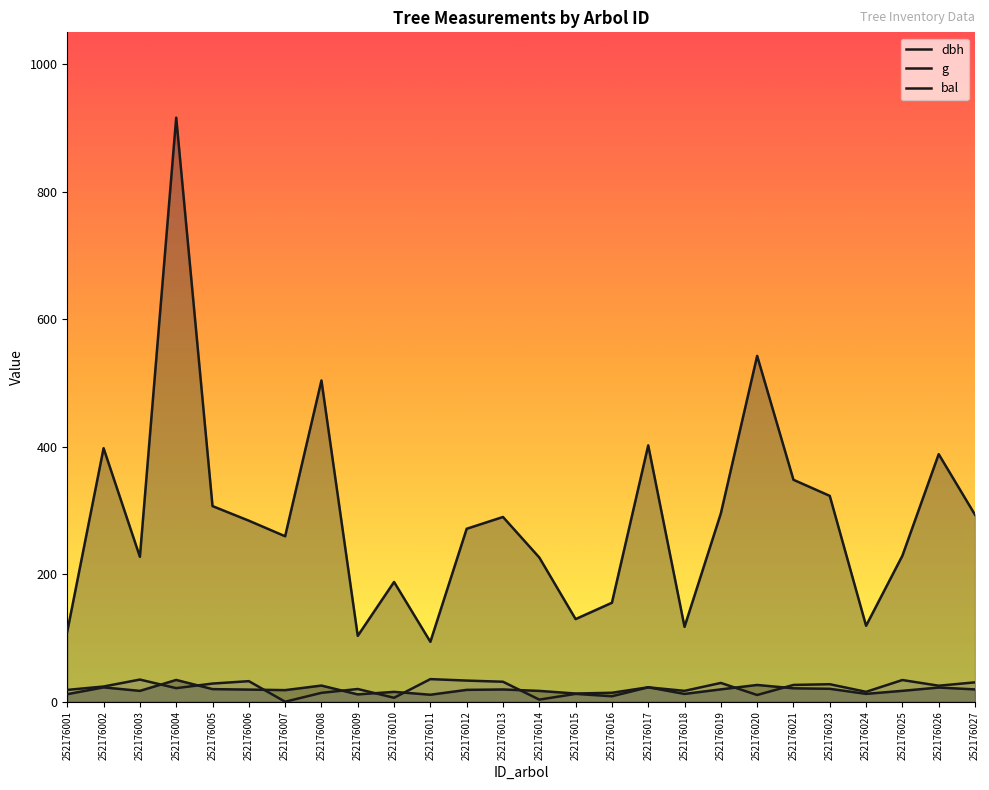

At how many categories does at least one series exceed 744?

1